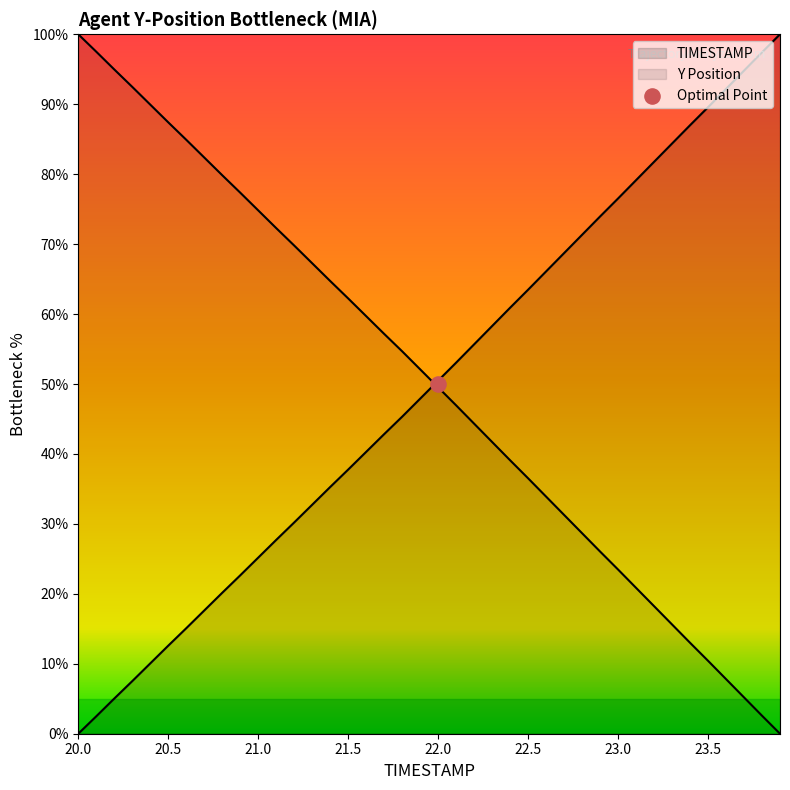

At how many categories does at least one series exceed 89?

10